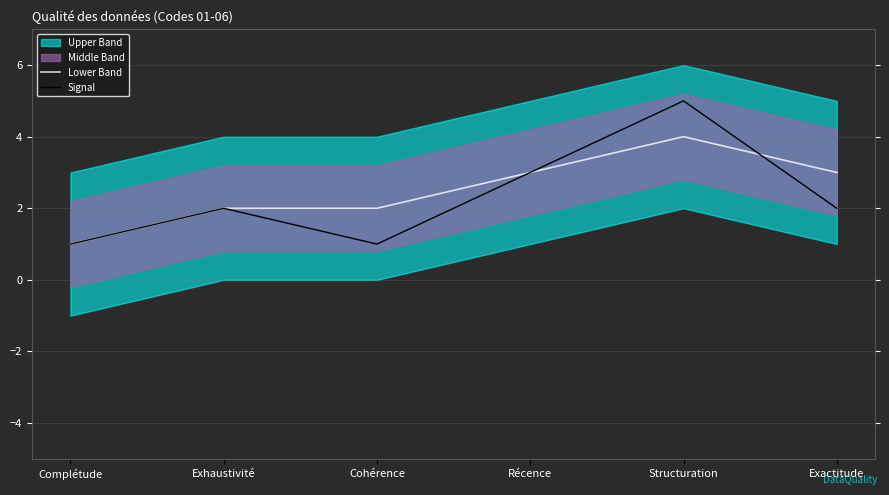

Is the value of Signal at Exactitude greater than the value of Lower Band at Récence?

No